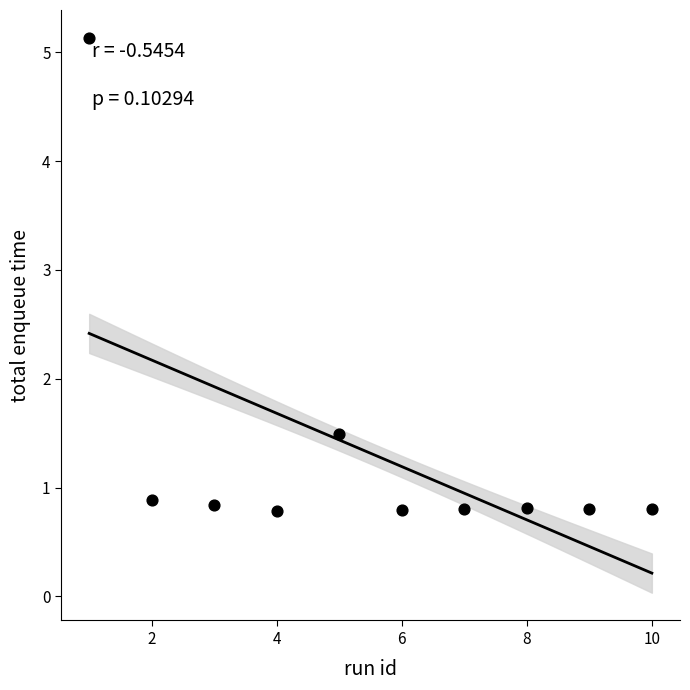

What Y value in the scatter plot is closest to 2?

1.5